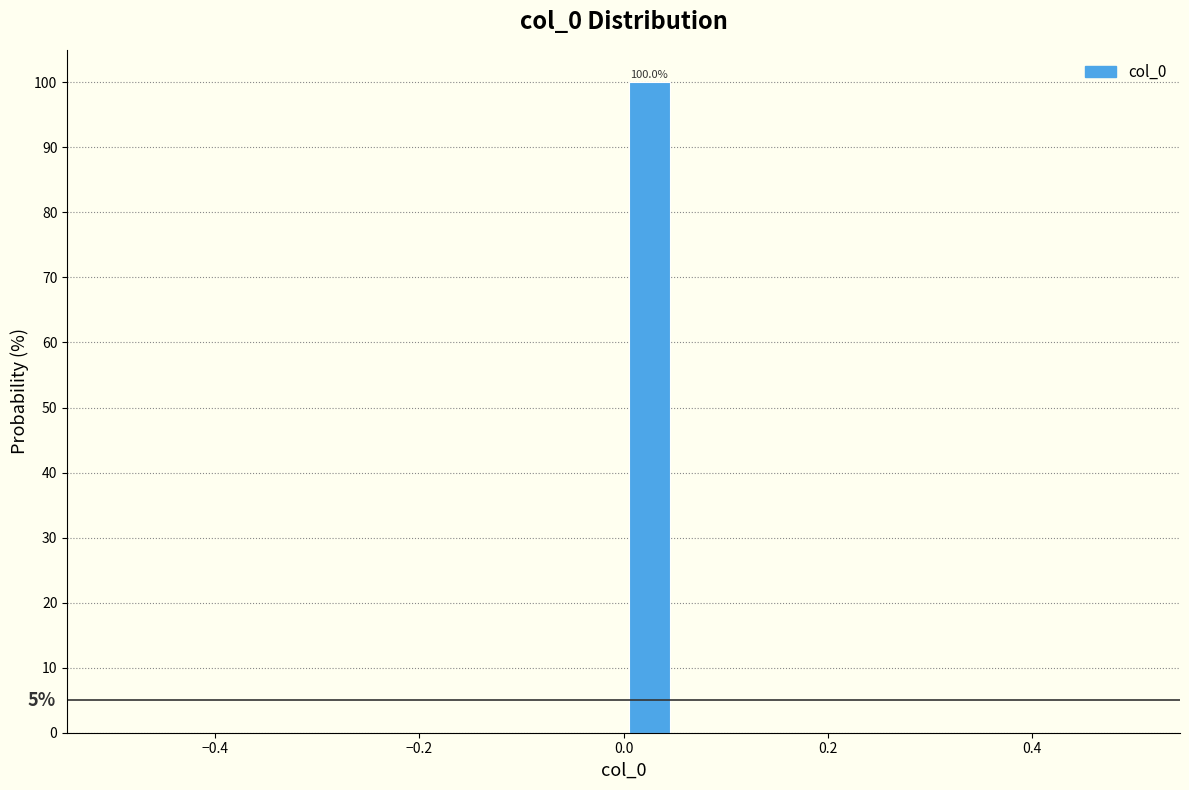

Around what value on the x-axis is the tallest bar? Give the approximate position of its centre, as read against the axis.

0.02